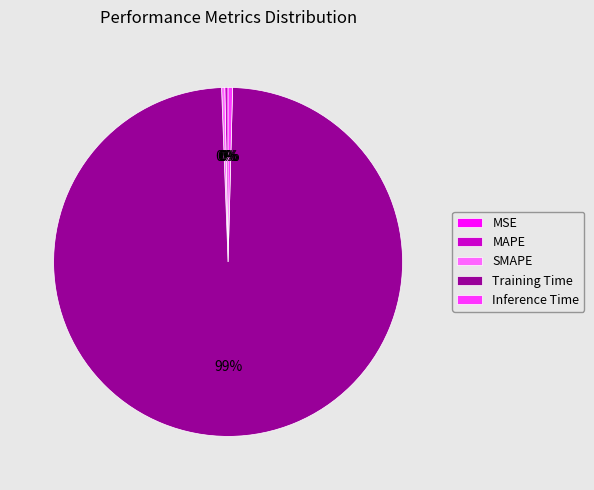

Is the sum of Inference Time and MAPE greater than half?

No